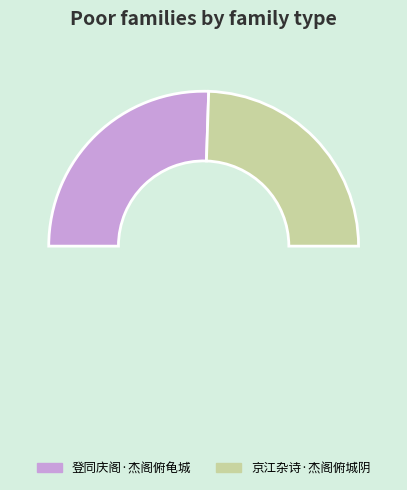

Is the sum of 登同庆阁·杰阁俯龟城 and 京江杂诗·杰阁俯城阴 greater than half?

Yes